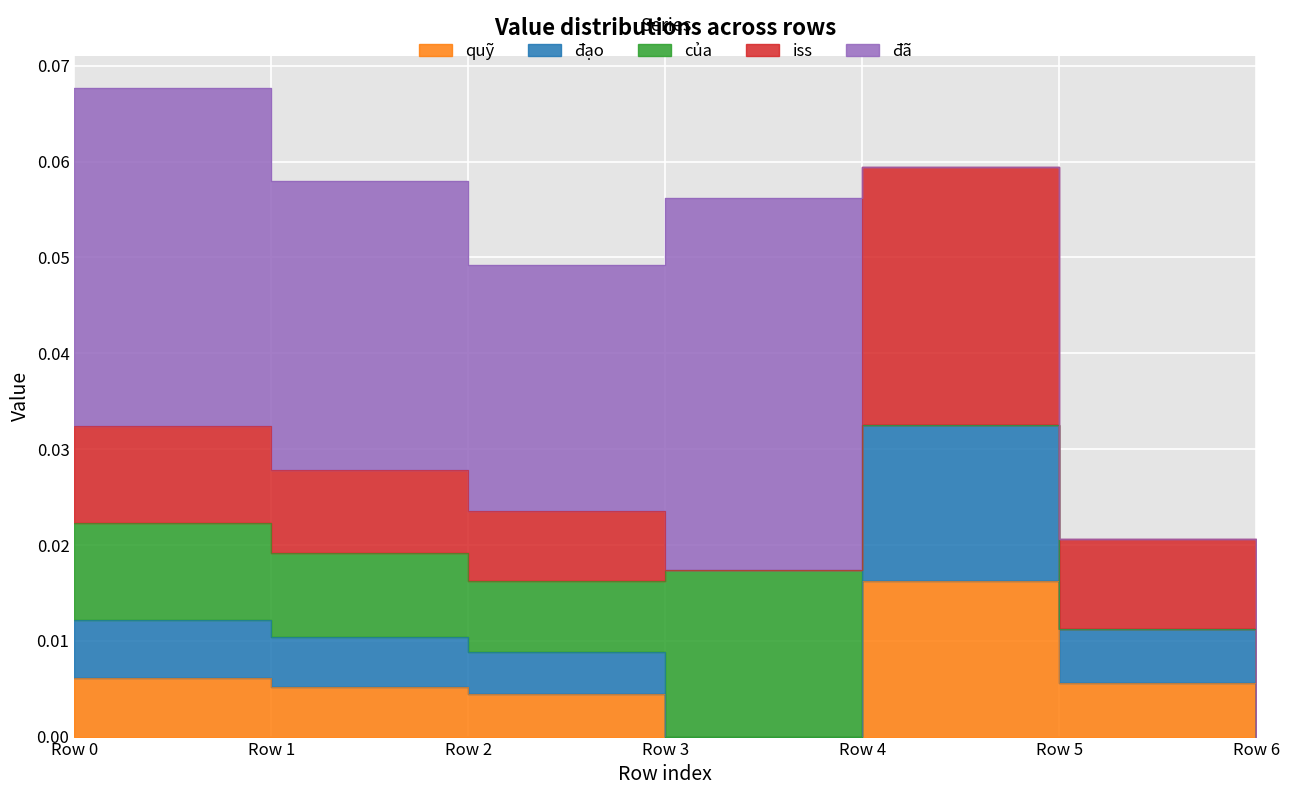

List the series in order of their peak value, lowest first.

quỹ, đạo, của, iss, đã